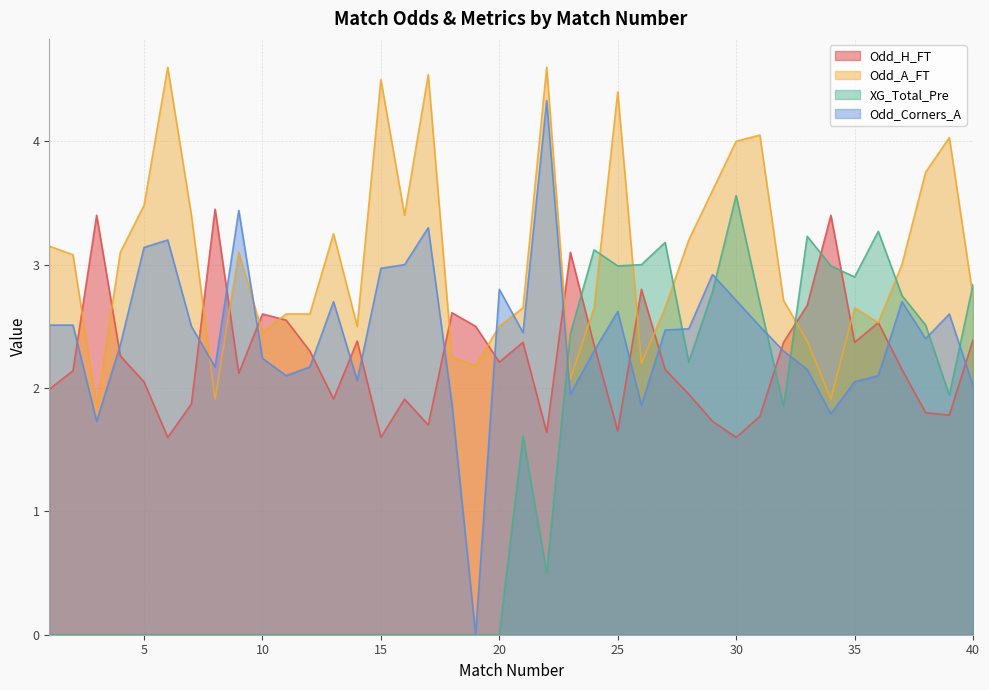

The value of XG_Total_Pre at 33 is 3.2. True or false?

True